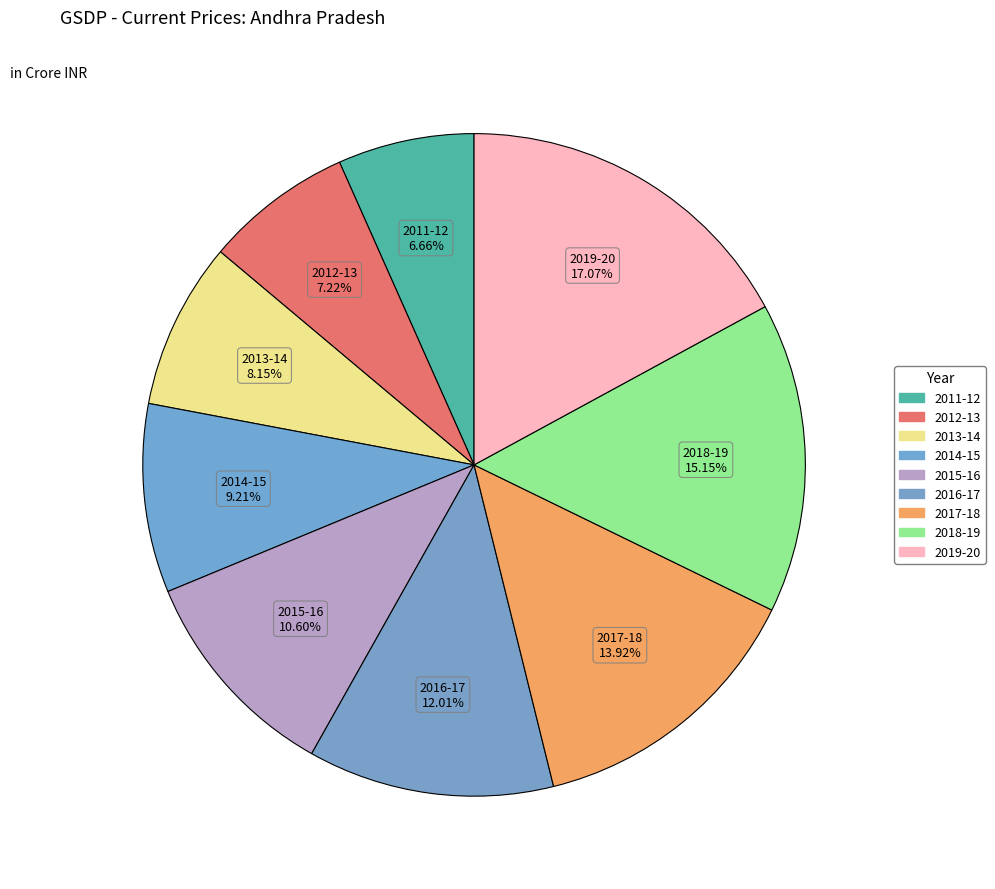

To the nearest percent, what portion does 2015-16 represent?

11%